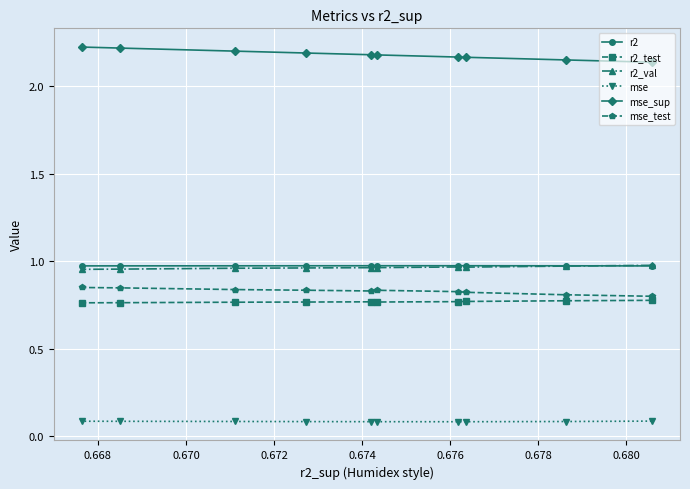

What is the value of the mse point at the 2nd from the left?

0.1